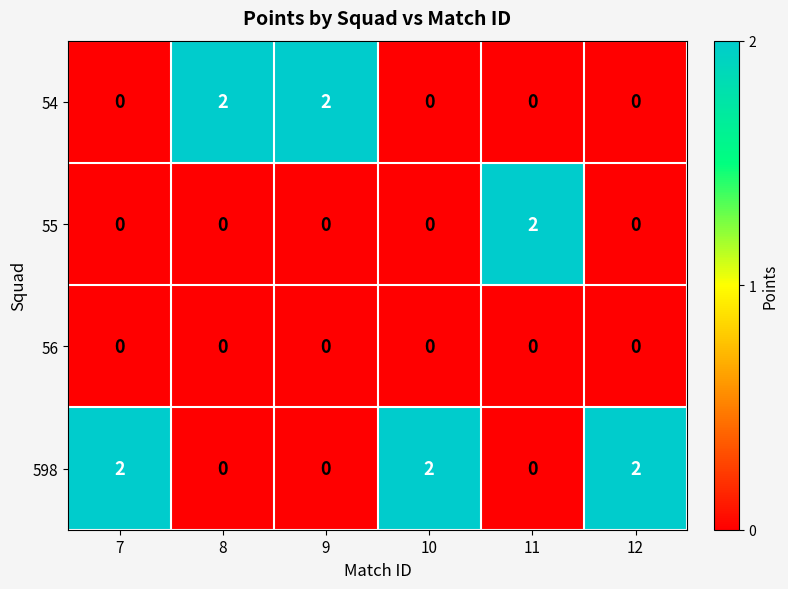

Reading left to right, list all the values displayed in this chart.

54: 0	2	2	0	0	0
55: 0	0	0	0	2	0
56: 0	0	0	0	0	0
598: 2	0	0	2	0	2